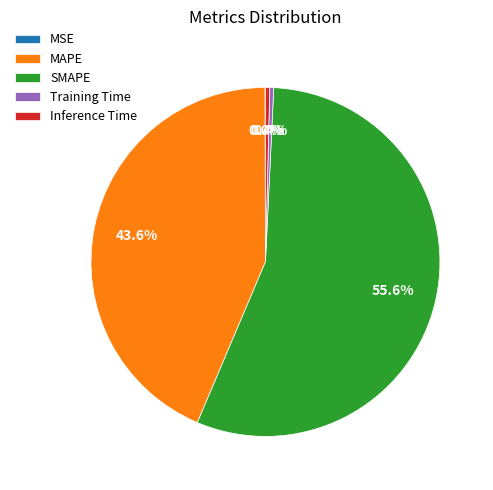

The Training Time slice represents 7% of the pie. True or false?

False